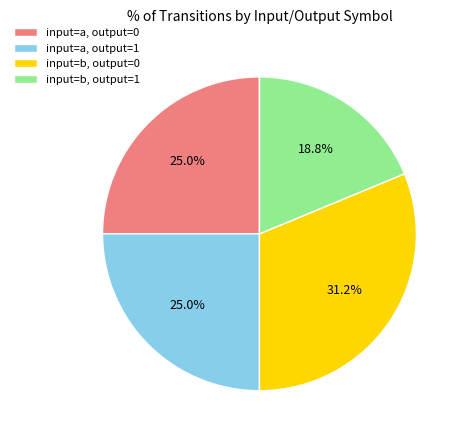

Which slice is the smallest?

input=b, output=1